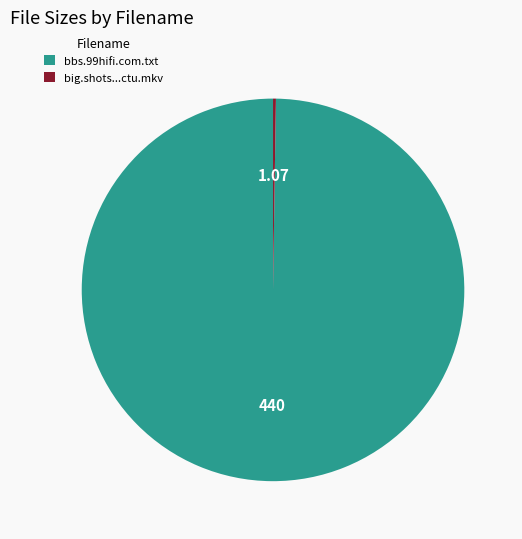

Which category accounts for the majority?

bbs.99hifi.com.txt